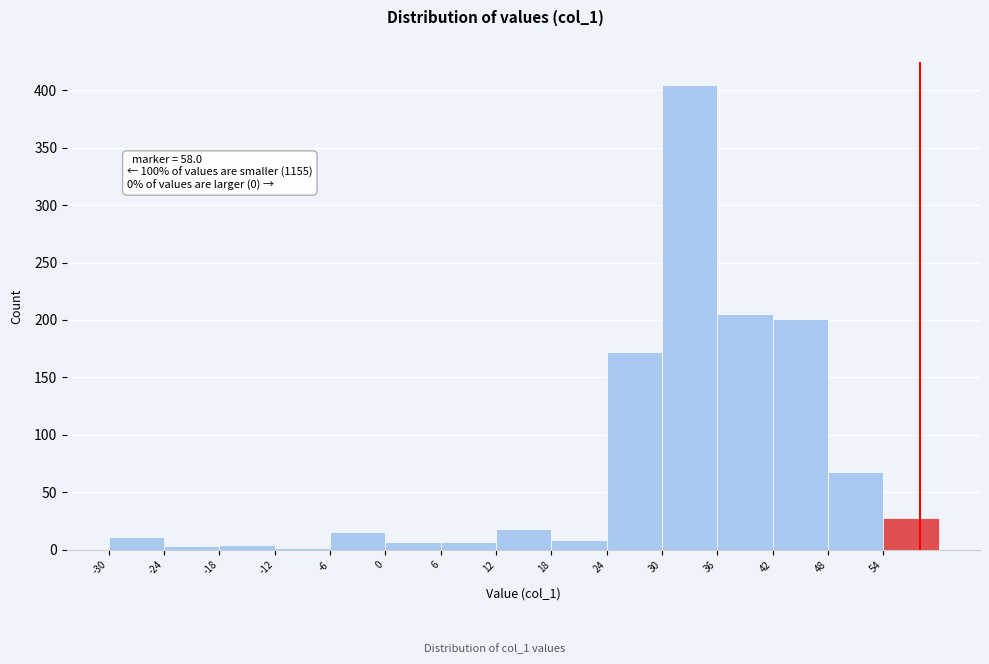

Which range on the x-axis has the tallest bar?

30 to 36